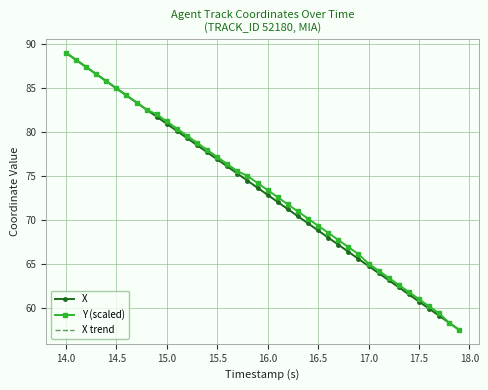

Which series has the largest range (max minus min)?

X trend